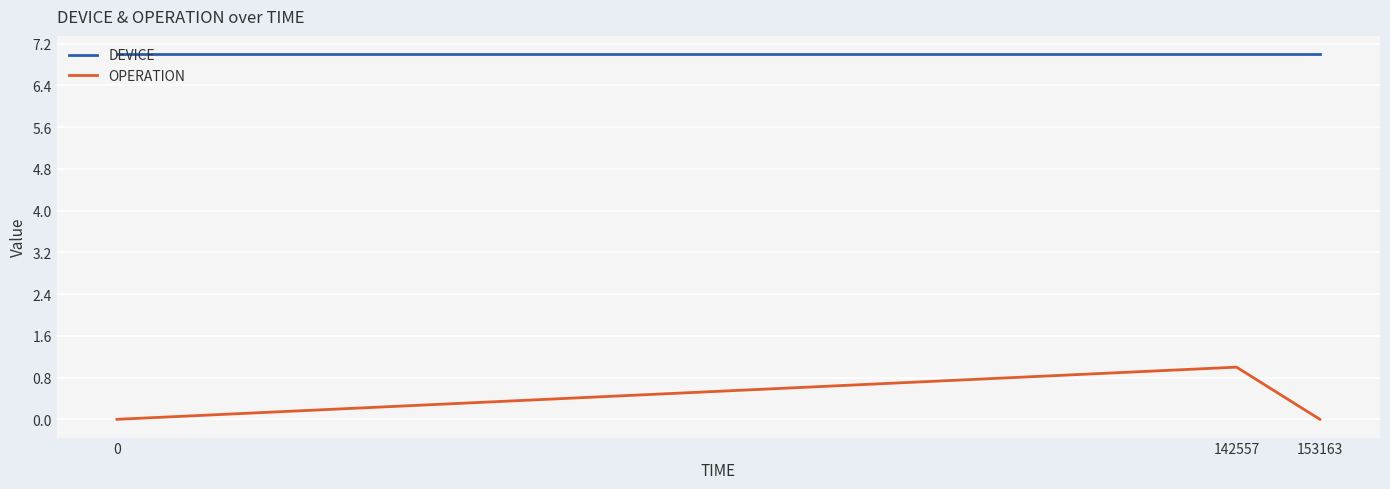

Read the DEVICE value at 0.

7